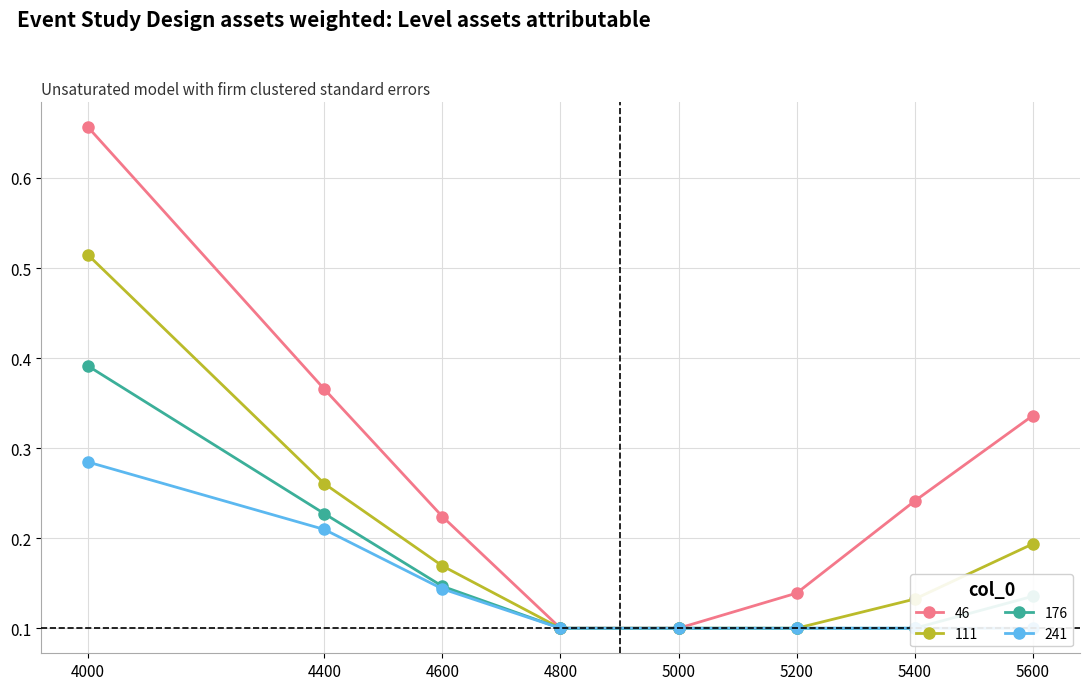

Reading left to right, extract all data points from this chart.

46: 4000=0.7	4400=0.4	4600=0.2	4800=0.1	5000=0.1	5200=0.1	5400=0.2	5600=0.3
111: 4000=0.5	4400=0.3	4600=0.2	4800=0.1	5000=0.1	5200=0.1	5400=0.1	5600=0.2
176: 4000=0.4	4400=0.2	4600=0.1	4800=0.1	5000=0.1	5200=0.1	5400=0.1	5600=0.1
241: 4000=0.3	4400=0.2	4600=0.1	4800=0.1	5000=0.1	5200=0.1	5400=0.1	5600=0.1